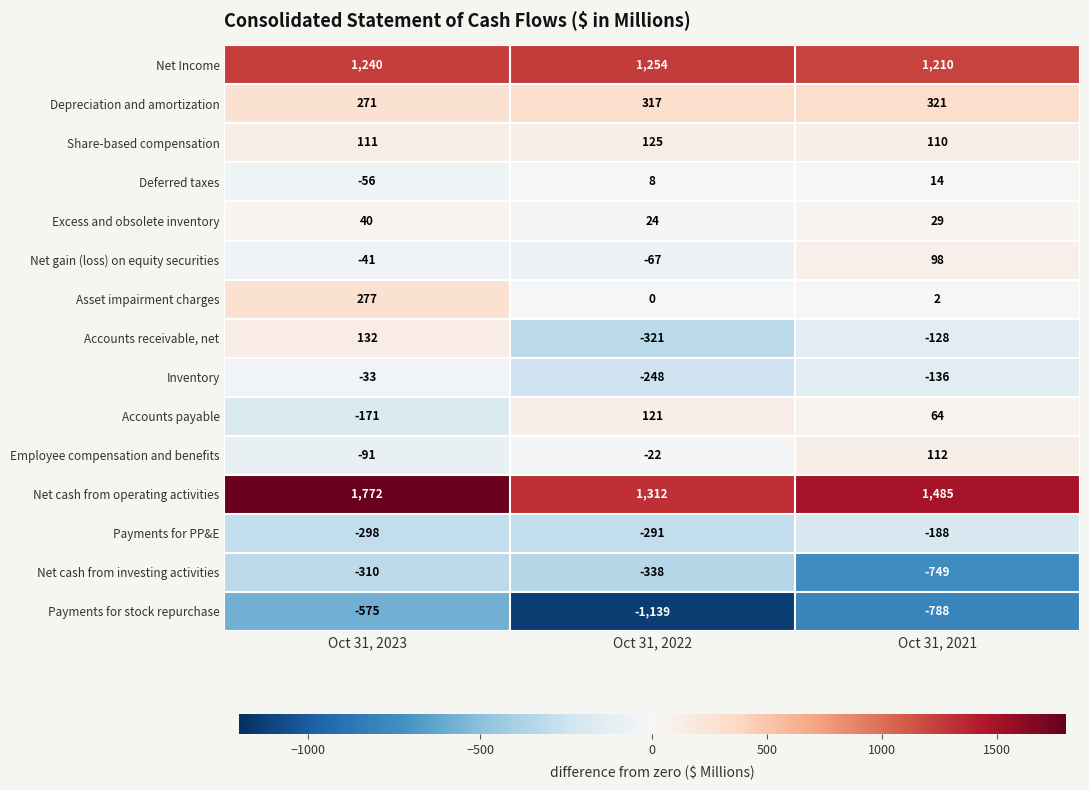

What is the spread (max minus min) of values at Oct 31, 2023?

2347